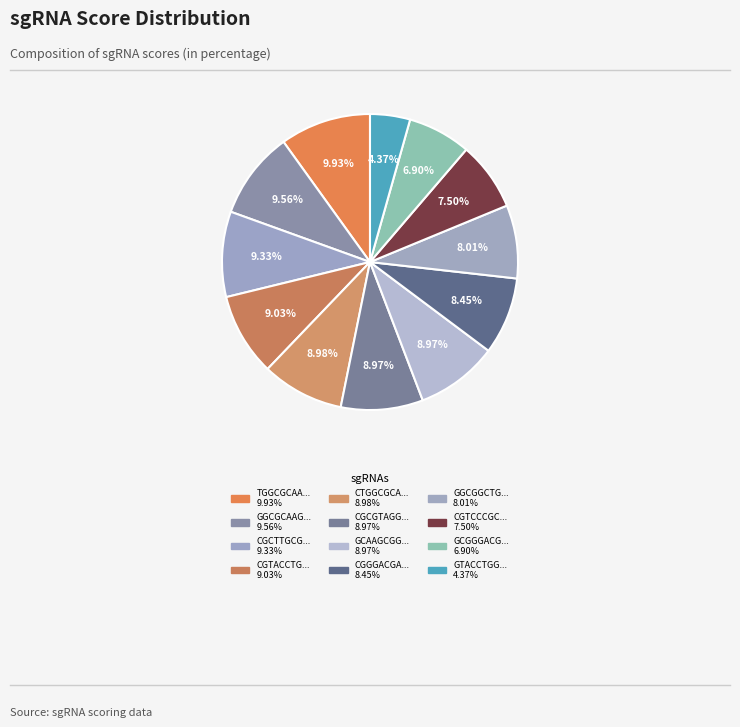

How many segments does this pie chart have?

12